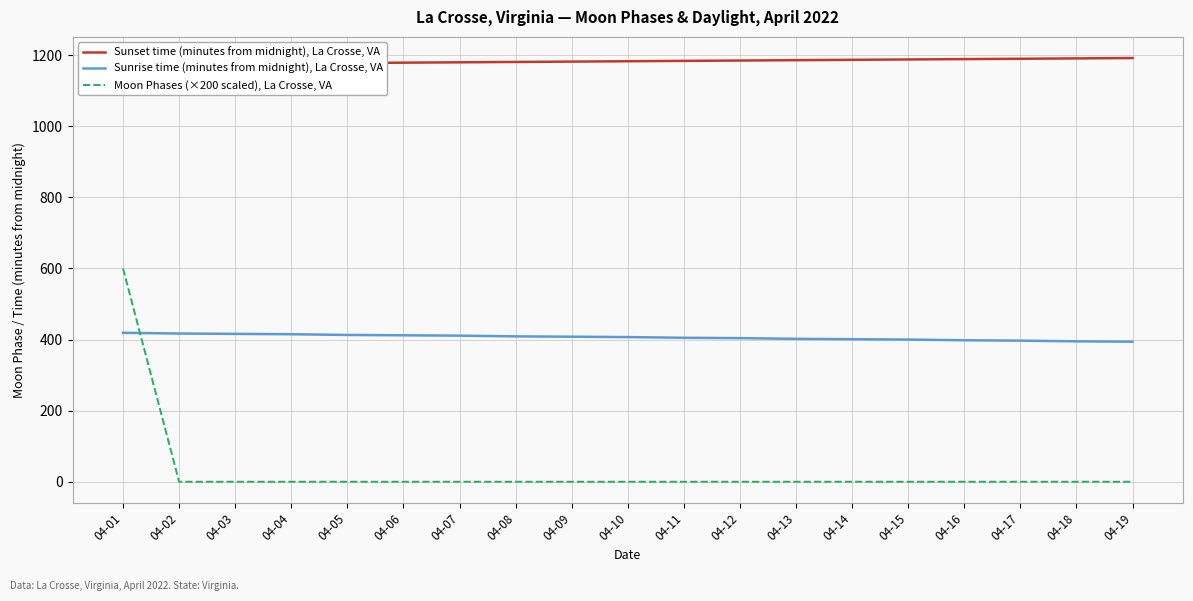

At which label does Moon Phases (×200 scaled), La Crosse, VA reach its minimum?

04-02